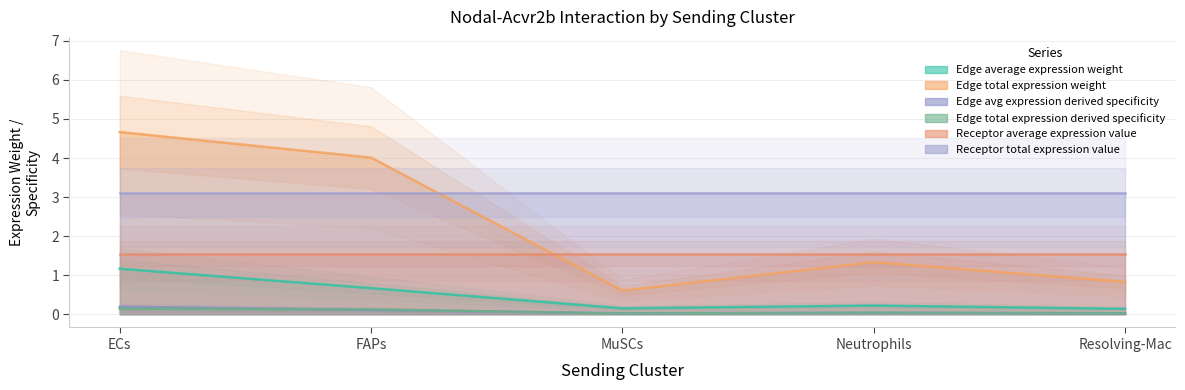

At which category does Edge total expression derived specificity reach its first local valley?

MuSCs